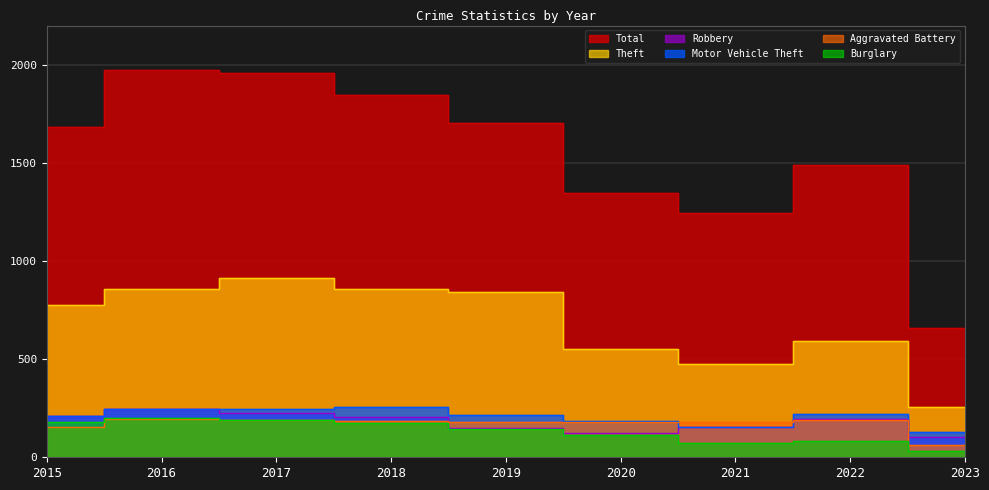

Count the number of categories in the chart.

9